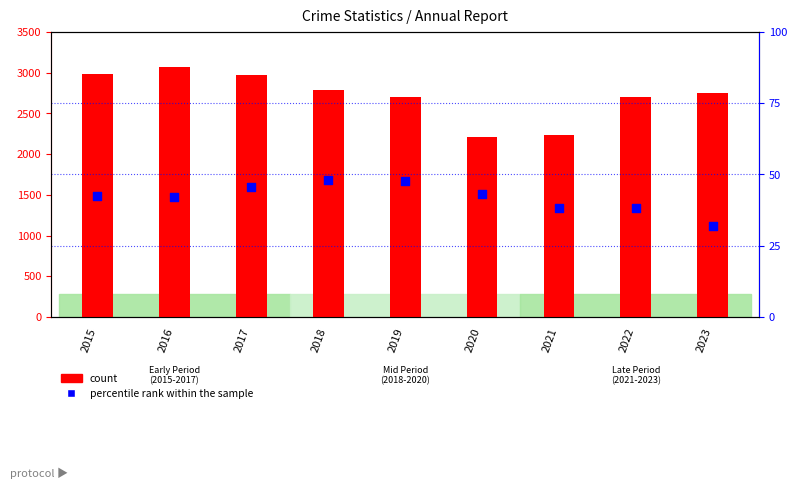

At which category is the sum across all series the highest?

2016